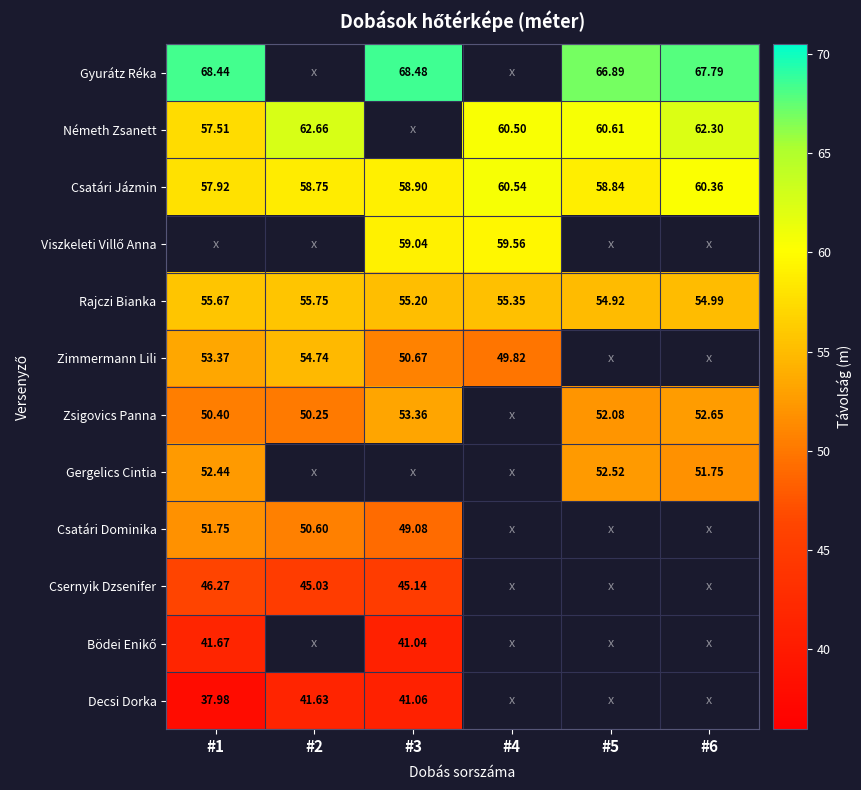

Is the value of Csatári Dominika at #2 greater than the value of Decsi Dorka at #2?

Yes